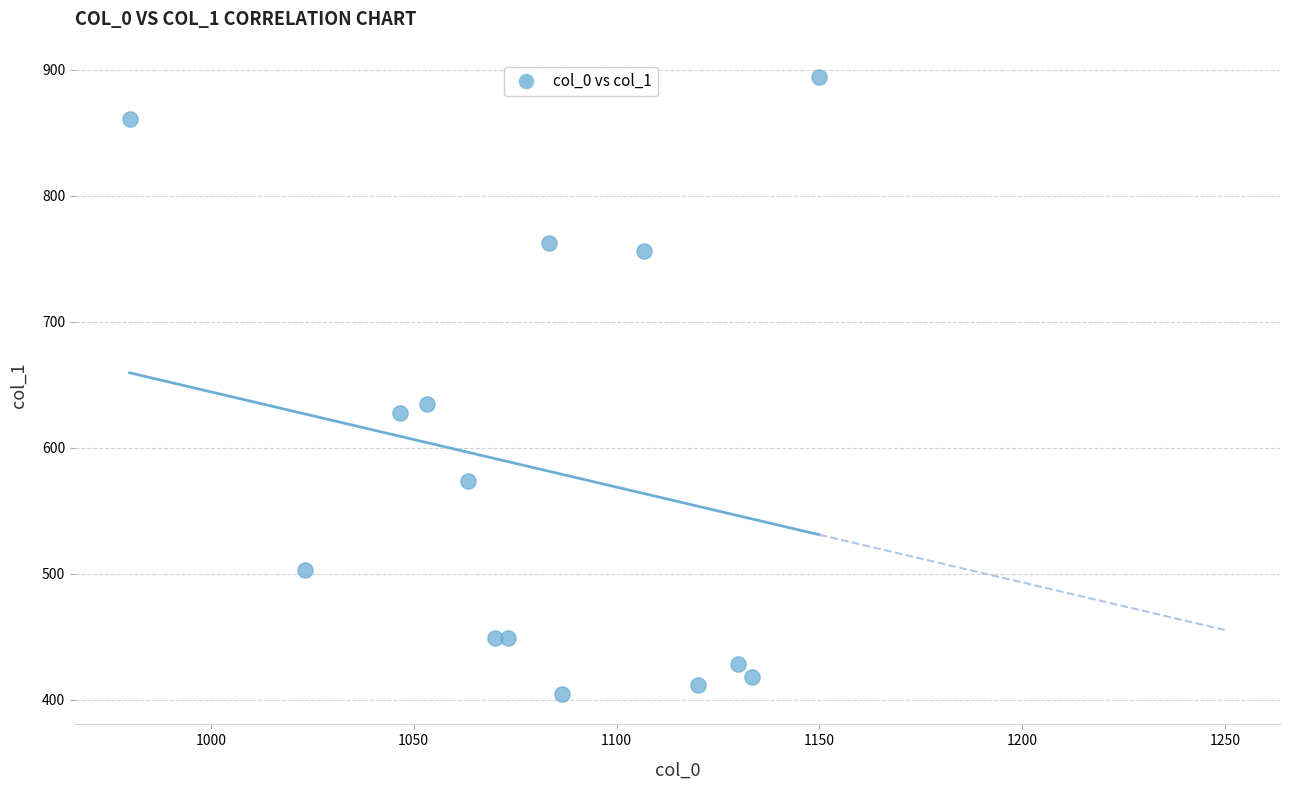

What is the range of Y values (max minus min)?

489.4